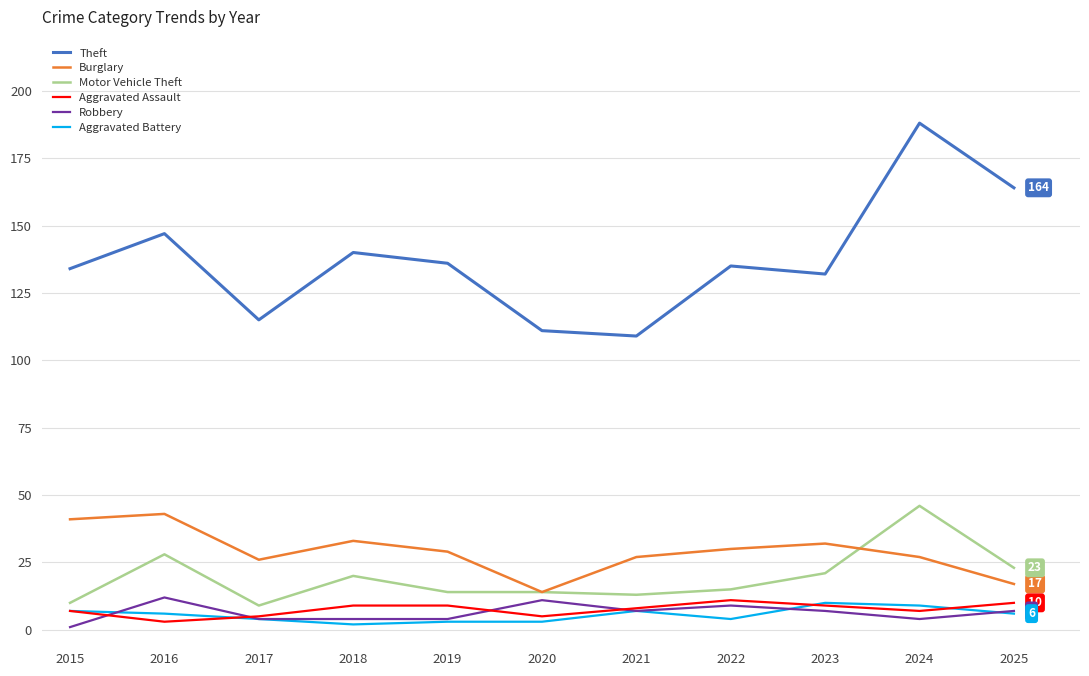

True or false: Aggravated Assault has a value of 9 at 2023.

True